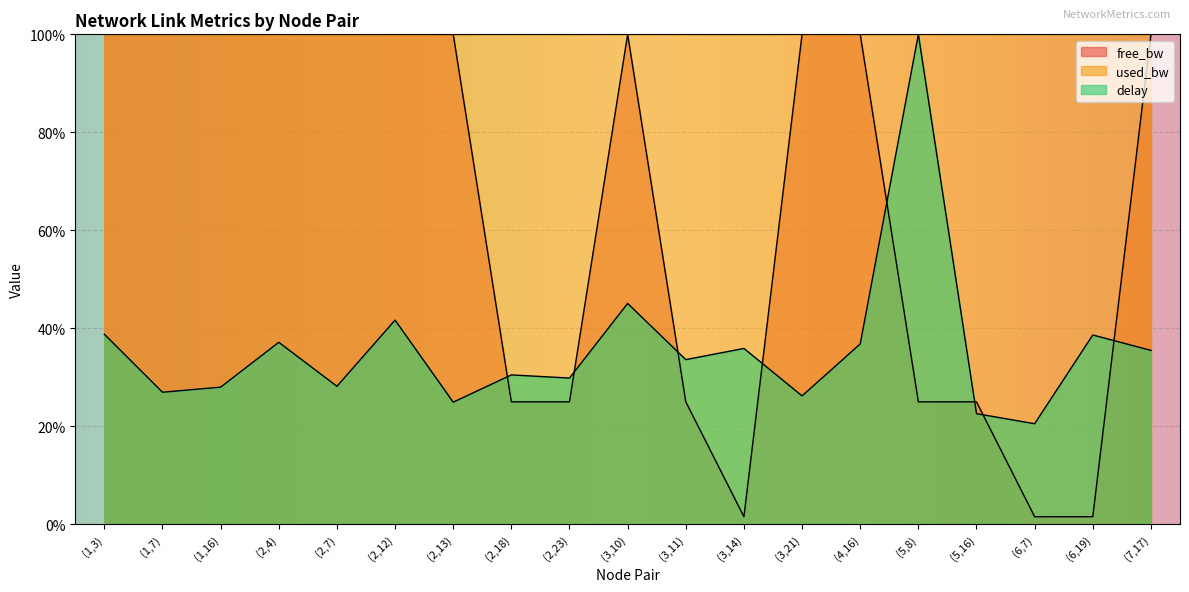

What is the average value of the delay series?

35.8